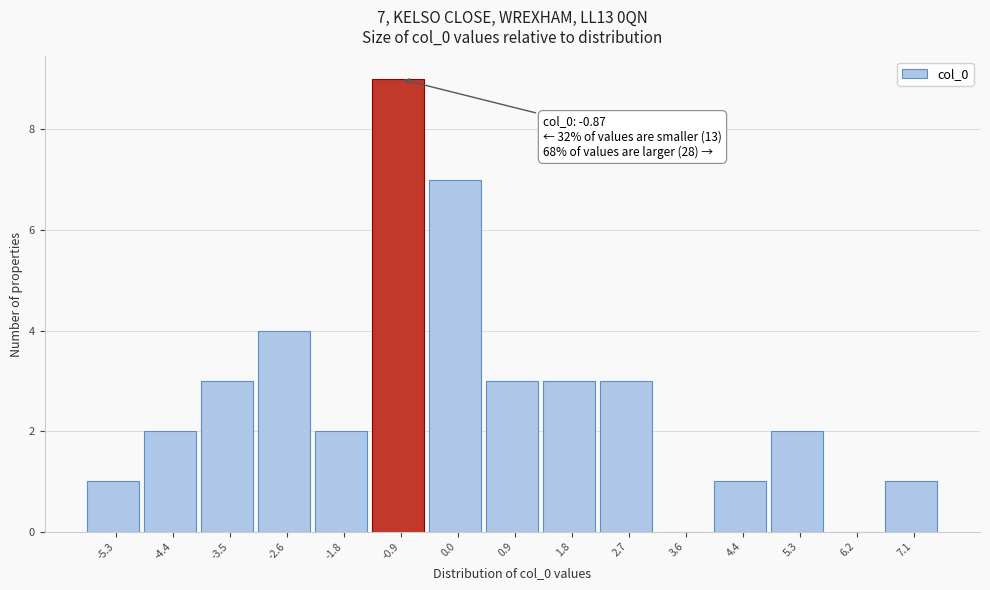

Which range on the x-axis has the tallest bar?

-1.3 to -0.4